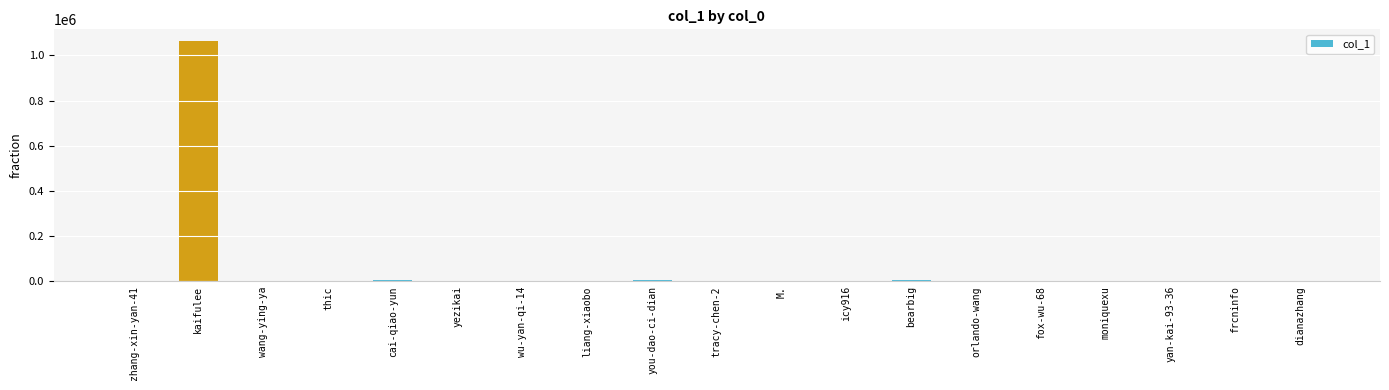

What is the greatest value displayed?

1062157